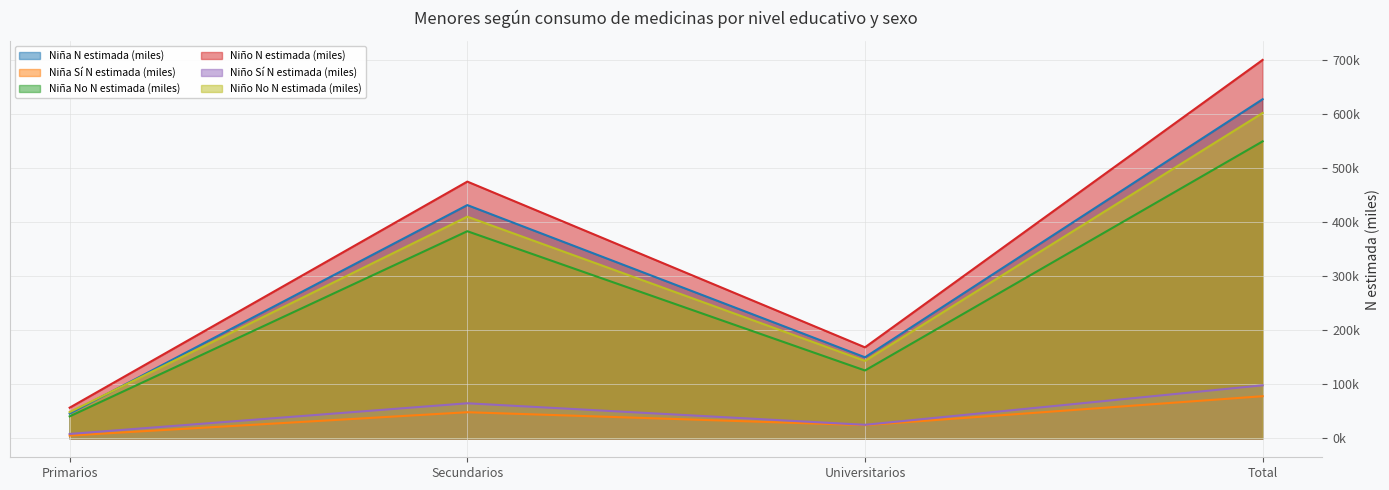

At which category does Niña N estimada (miles) reach its first local peak?

Secundarios